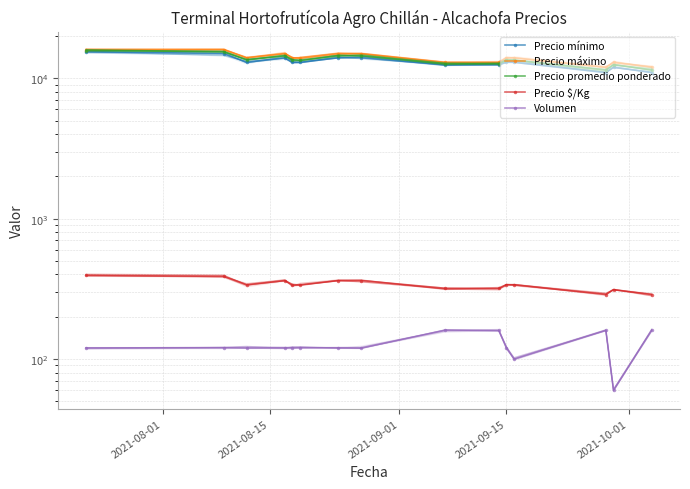

Which series changed the most between 2021-08-01 and 5?

Precio mínimo